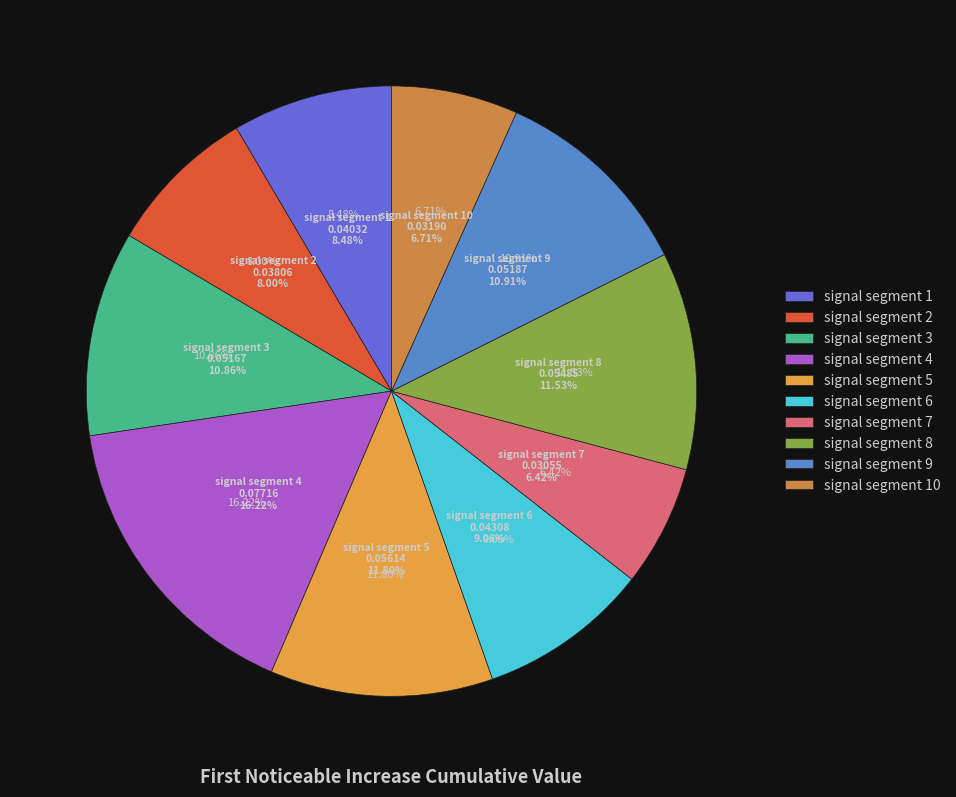

How many segments does this pie chart have?

10